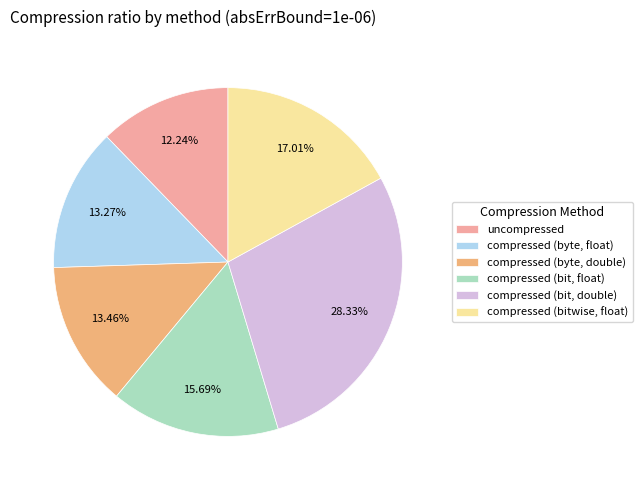

Which category has the biggest portion of the pie?

compressed (bit, double)